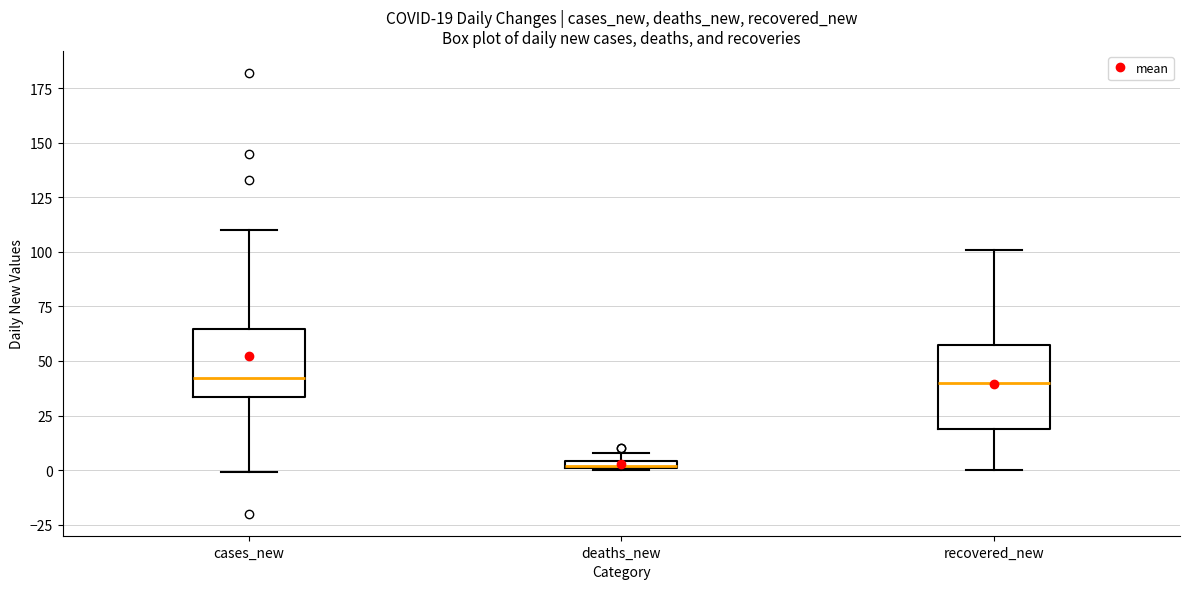

Which box is the tallest, from its lower edge to its upper edge?

recovered_new